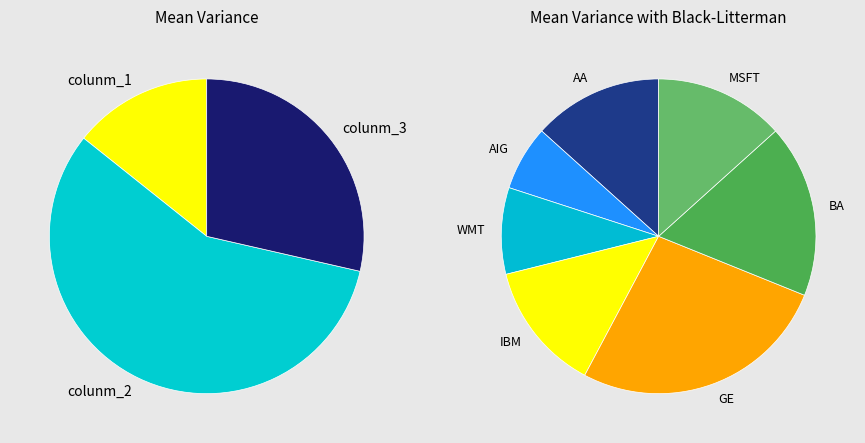

Does any single category account for the majority?

Yes